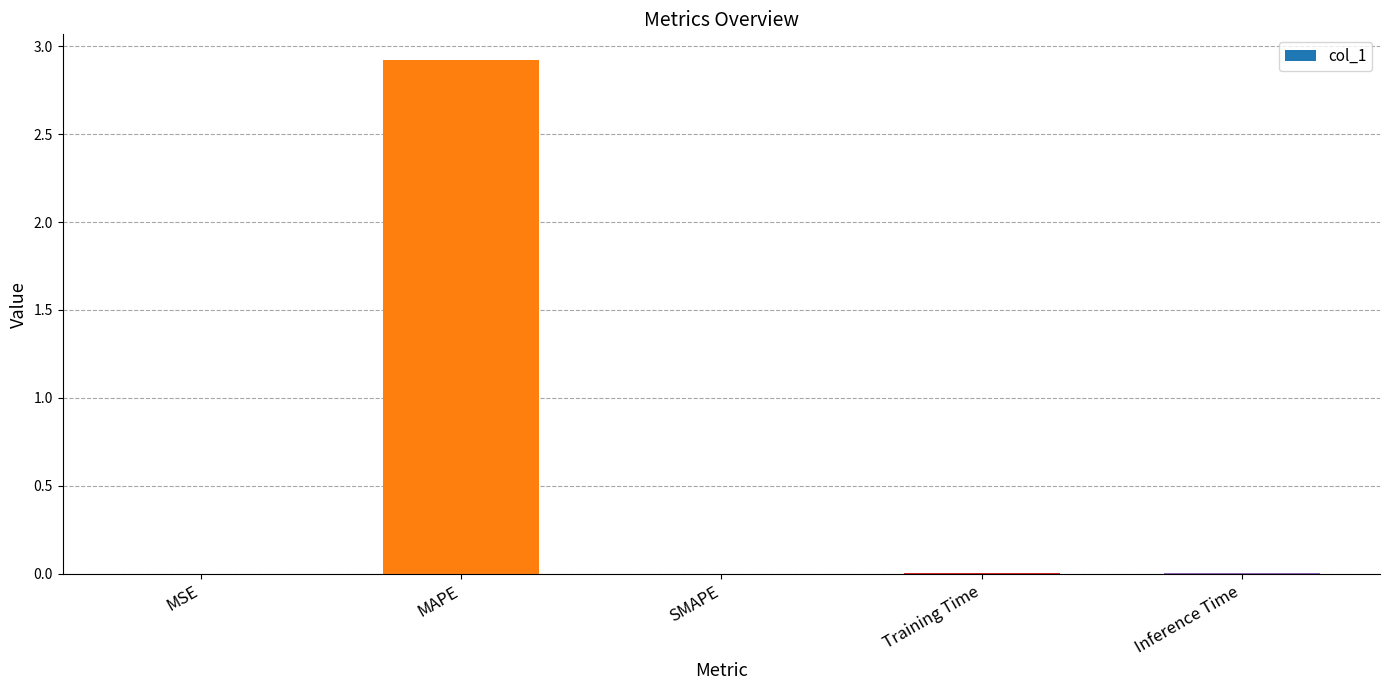

Which category has the highest value across all series?

MAPE